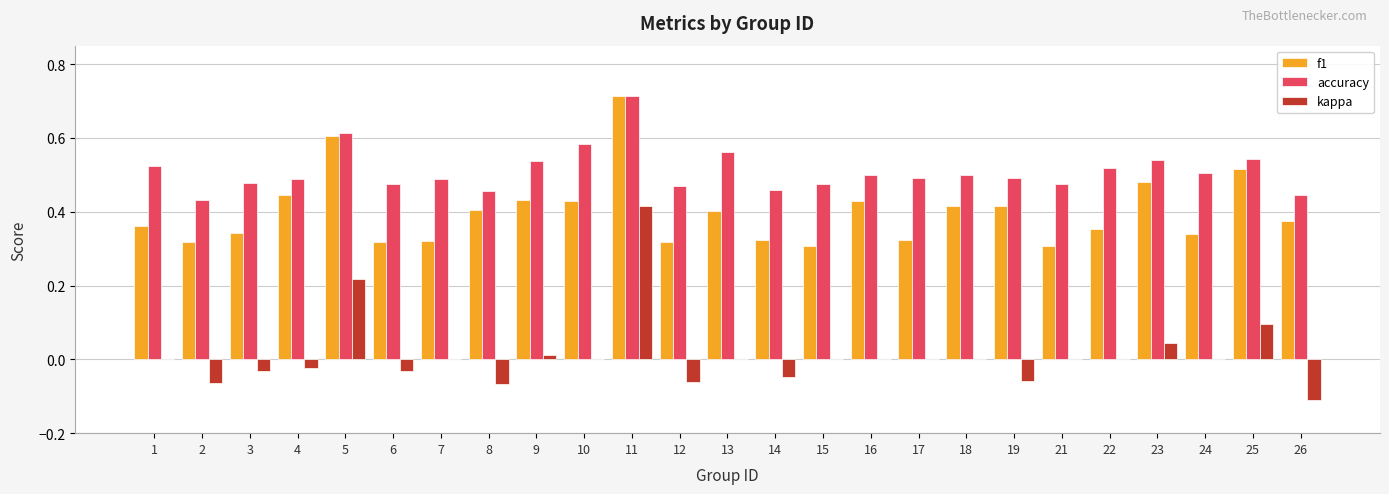

Between 12 and 22, which series saw the biggest shift?

kappa